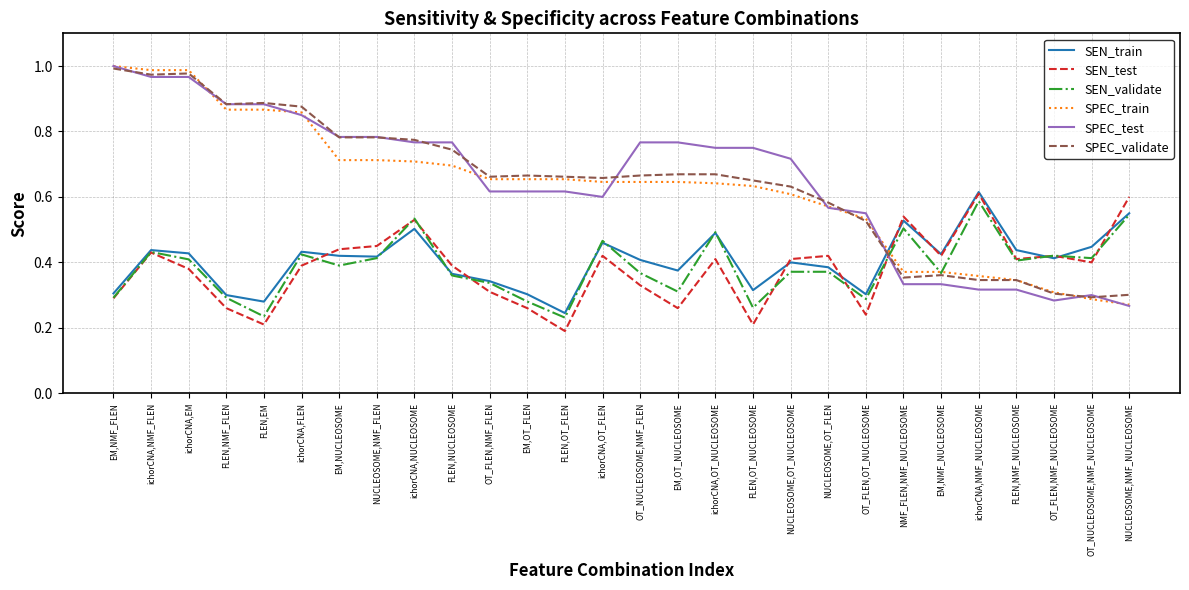

At which category is the sum across all series the highest?

ichorCNA,NMF_FLEN